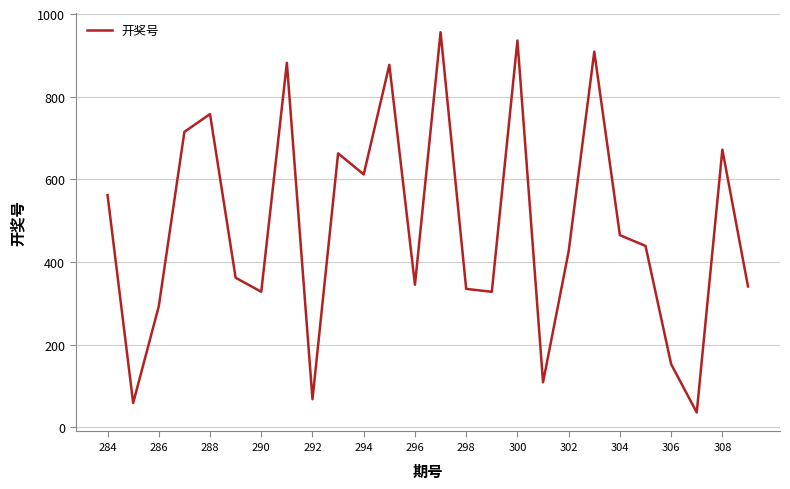

What is the maximum value shown in the chart?

956